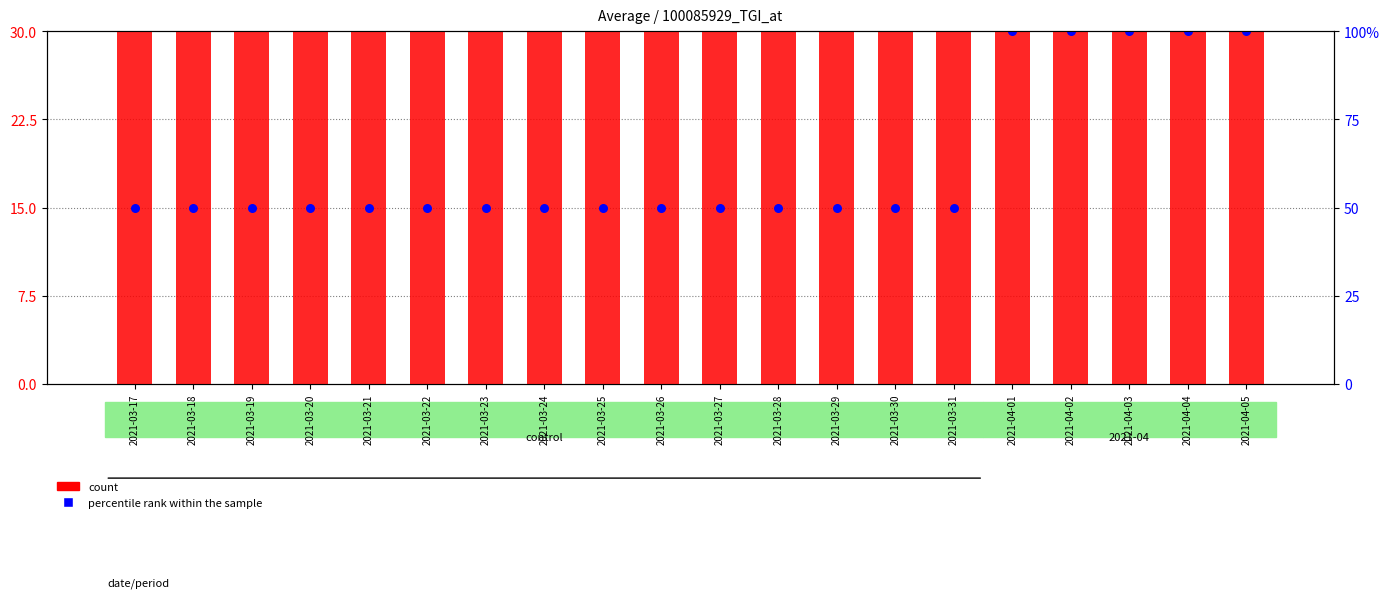

What is the total value across all series at 2021-04-03?

78.1